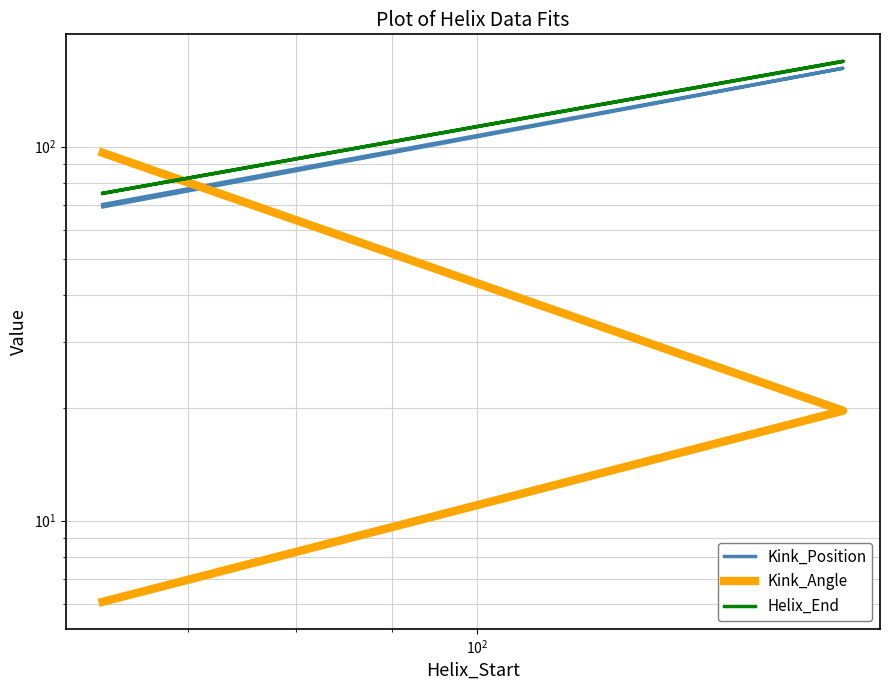

The value of Kink_Position at $\mathdefault{10^{2}}$ is 107.2. True or false?

False